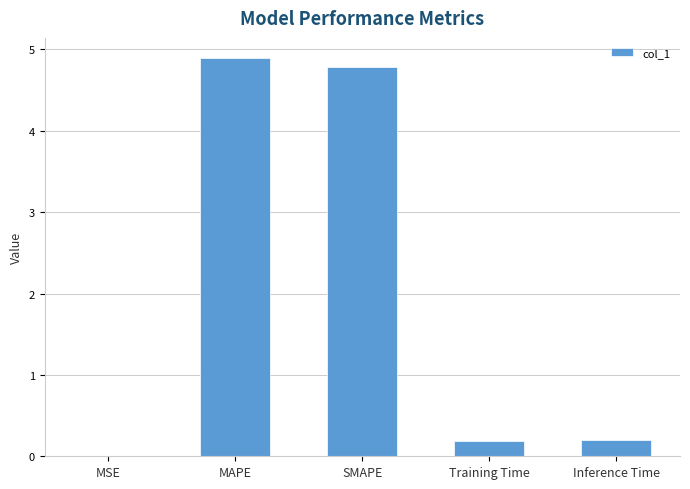

What is the greatest value displayed?

4.9